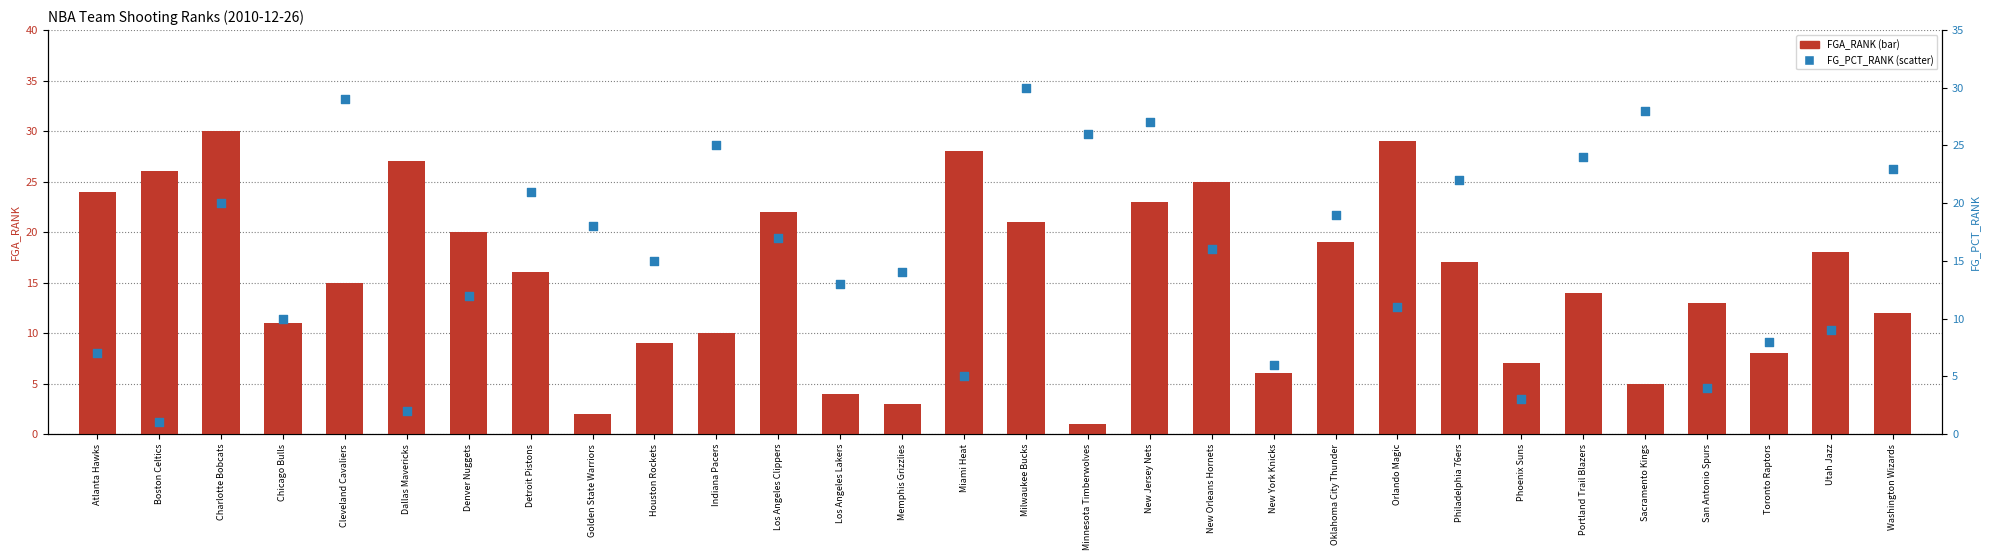

Which series has the widest spread of Y values?

FGA_RANK